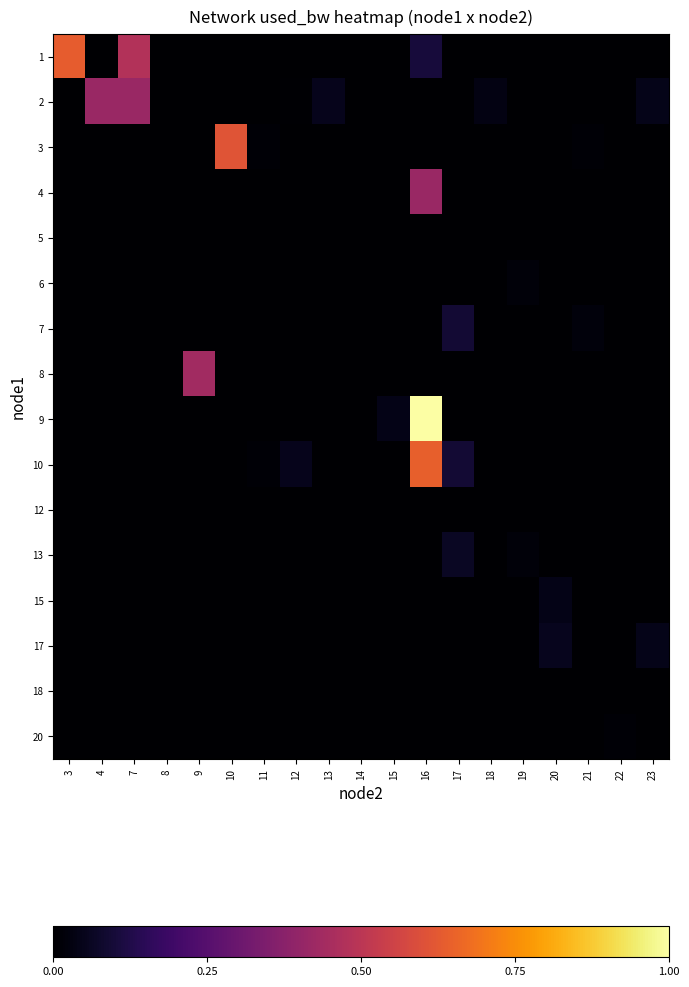

Reading right to left, what are all the values shown in this chart?

1: 23=0.0	22=0.0	21=0.0	20=0.0	19=0.0	18=0.0	17=0.0	16=0.1	15=0.0	14=0.0	13=0.0	12=0.0	11=0.0	10=0.0	9=0.0	8=0.0	7=0.5	4=0.0	3=0.6
2: 23=0.0	22=0.0	21=0.0	20=0.0	19=0.0	18=0.0	17=0.0	16=0.0	15=0.0	14=0.0	13=0.1	12=0.0	11=0.0	10=0.0	9=0.0	8=0.0	7=0.4	4=0.4	3=0.0
3: 23=0.0	22=0.0	21=0.0	20=0.0	19=0.0	18=0.0	17=0.0	16=0.0	15=0.0	14=0.0	13=0.0	12=0.0	11=0.0	10=0.6	9=0.0	8=0.0	7=0.0	4=0.0	3=0.0
4: 23=0.0	22=0.0	21=0.0	20=0.0	19=0.0	18=0.0	17=0.0	16=0.4	15=0.0	14=0.0	13=0.0	12=0.0	11=0.0	10=0.0	9=0.0	8=0.0	7=0.0	4=0.0	3=0.0
5: 23=0.0	22=0.0	21=0.0	20=0.0	19=0.0	18=0.0	17=0.0	16=0.0	15=0.0	14=0.0	13=0.0	12=0.0	11=0.0	10=0.0	9=0.0	8=0.0	7=0.0	4=0.0	3=0.0
6: 23=0.0	22=0.0	21=0.0	20=0.0	19=0.0	18=0.0	17=0.0	16=0.0	15=0.0	14=0.0	13=0.0	12=0.0	11=0.0	10=0.0	9=0.0	8=0.0	7=0.0	4=0.0	3=0.0
7: 23=0.0	22=0.0	21=0.0	20=0.0	19=0.0	18=0.0	17=0.1	16=0.0	15=0.0	14=0.0	13=0.0	12=0.0	11=0.0	10=0.0	9=0.0	8=0.0	7=0.0	4=0.0	3=0.0
8: 23=0.0	22=0.0	21=0.0	20=0.0	19=0.0	18=0.0	17=0.0	16=0.0	15=0.0	14=0.0	13=0.0	12=0.0	11=0.0	10=0.0	9=0.4	8=0.0	7=0.0	4=0.0	3=0.0
9: 23=0.0	22=0.0	21=0.0	20=0.0	19=0.0	18=0.0	17=0.0	16=1.0	15=0.0	14=0.0	13=0.0	12=0.0	11=0.0	10=0.0	9=0.0	8=0.0	7=0.0	4=0.0	3=0.0
10: 23=0.0	22=0.0	21=0.0	20=0.0	19=0.0	18=0.0	17=0.1	16=0.6	15=0.0	14=0.0	13=0.0	12=0.0	11=0.0	10=0.0	9=0.0	8=0.0	7=0.0	4=0.0	3=0.0
12: 23=0.0	22=0.0	21=0.0	20=0.0	19=0.0	18=0.0	17=0.0	16=0.0	15=0.0	14=0.0	13=0.0	12=0.0	11=0.0	10=0.0	9=0.0	8=0.0	7=0.0	4=0.0	3=0.0
13: 23=0.0	22=0.0	21=0.0	20=0.0	19=0.0	18=0.0	17=0.1	16=0.0	15=0.0	14=0.0	13=0.0	12=0.0	11=0.0	10=0.0	9=0.0	8=0.0	7=0.0	4=0.0	3=0.0
15: 23=0.0	22=0.0	21=0.0	20=0.0	19=0.0	18=0.0	17=0.0	16=0.0	15=0.0	14=0.0	13=0.0	12=0.0	11=0.0	10=0.0	9=0.0	8=0.0	7=0.0	4=0.0	3=0.0
17: 23=0.0	22=0.0	21=0.0	20=0.1	19=0.0	18=0.0	17=0.0	16=0.0	15=0.0	14=0.0	13=0.0	12=0.0	11=0.0	10=0.0	9=0.0	8=0.0	7=0.0	4=0.0	3=0.0
18: 23=0.0	22=0.0	21=0.0	20=0.0	19=0.0	18=0.0	17=0.0	16=0.0	15=0.0	14=0.0	13=0.0	12=0.0	11=0.0	10=0.0	9=0.0	8=0.0	7=0.0	4=0.0	3=0.0
20: 23=0.0	22=0.0	21=0.0	20=0.0	19=0.0	18=0.0	17=0.0	16=0.0	15=0.0	14=0.0	13=0.0	12=0.0	11=0.0	10=0.0	9=0.0	8=0.0	7=0.0	4=0.0	3=0.0